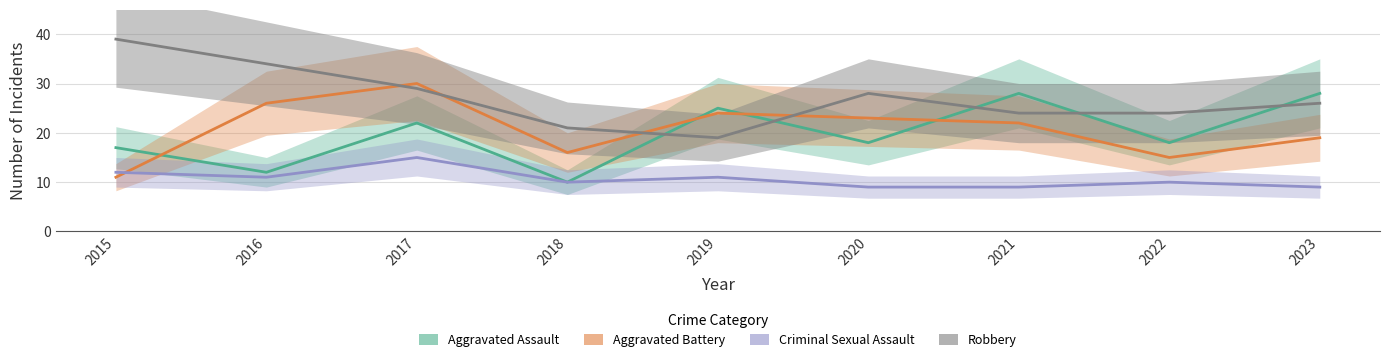

How many lines are shown in the chart?

4